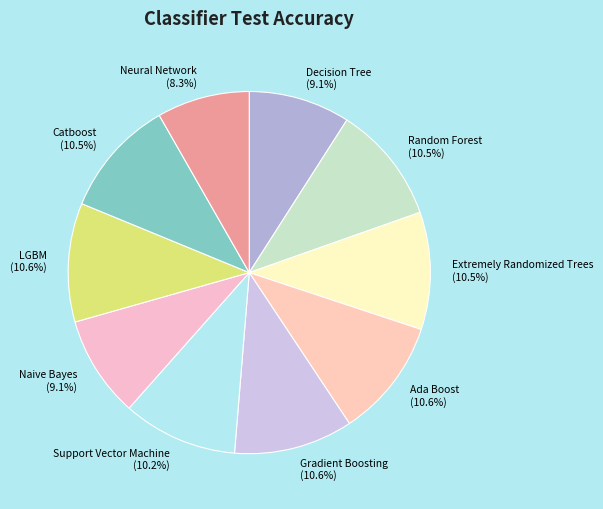

Combined, what portion of the pie is Naive Bayes (9.1%) and Gradient Boosting (10.6%)?

19.7%